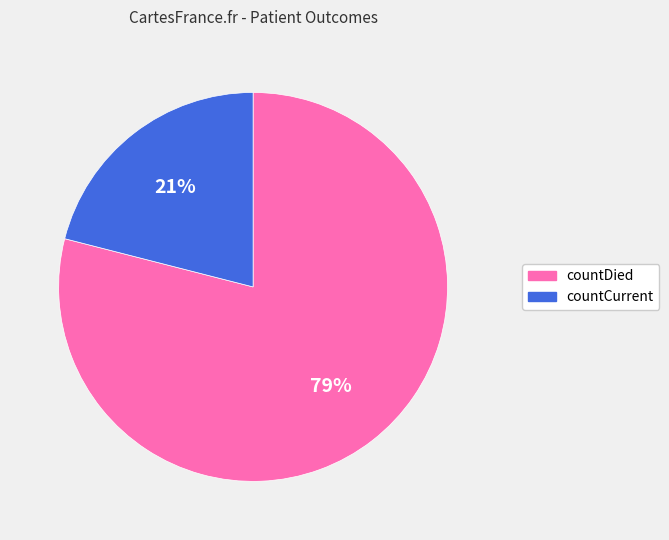

Is it true that countDied is 79% of the pie?

True